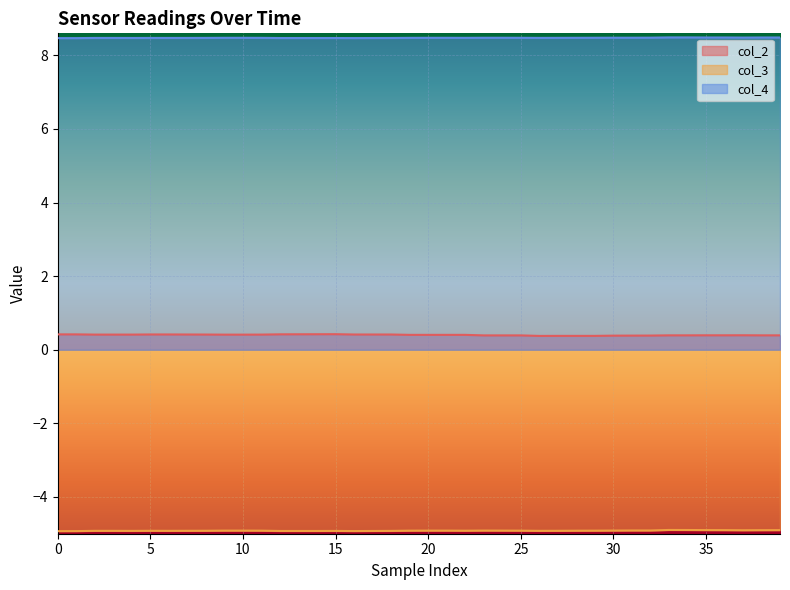

True or false: col_3 and col_2 cross at least once.

False